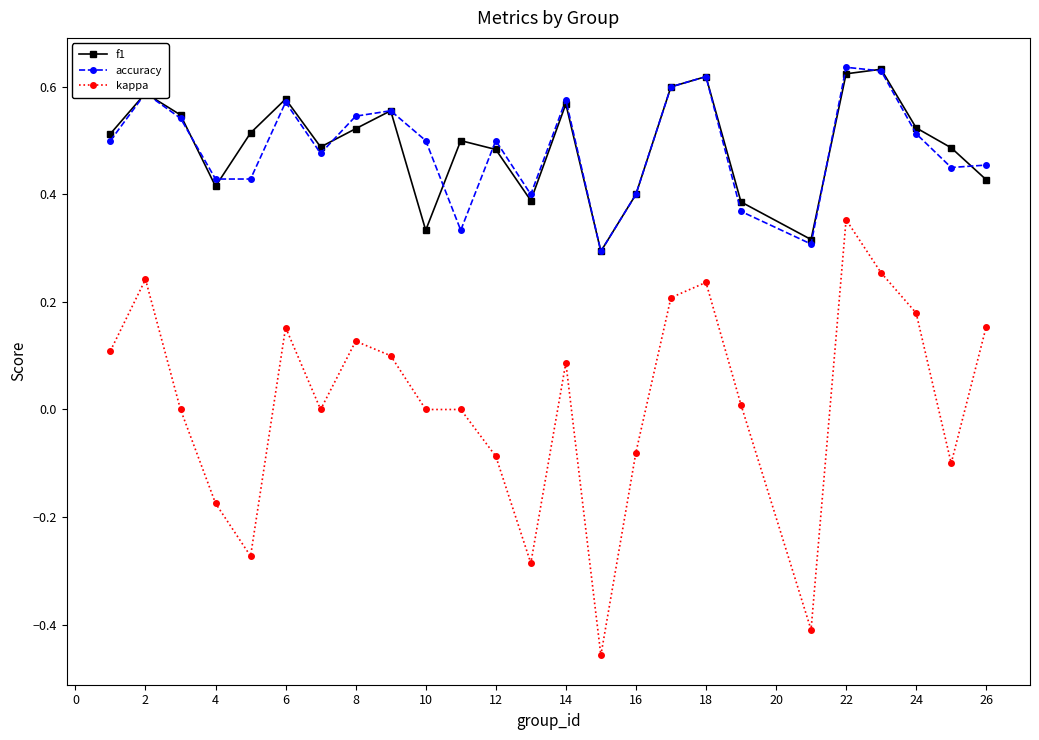

Which series has the largest range (max minus min)?

kappa